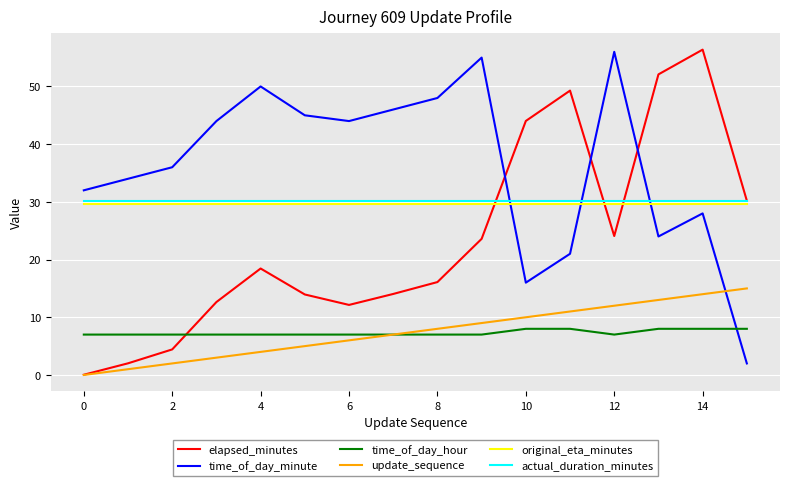

True or false: actual_duration_minutes and original_eta_minutes intersect in this chart.

False